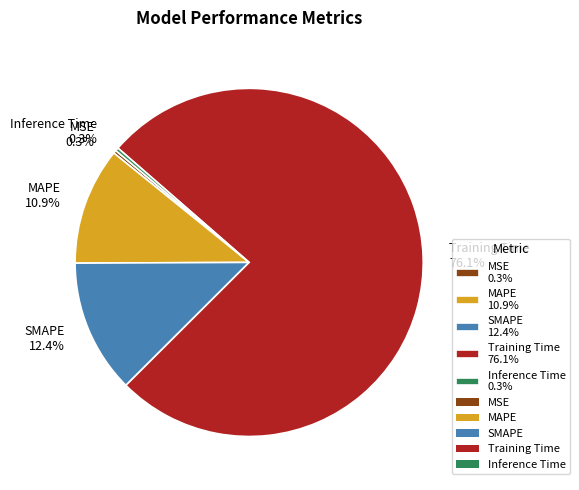

The SMAPE slice represents 1% of the pie. True or false?

False